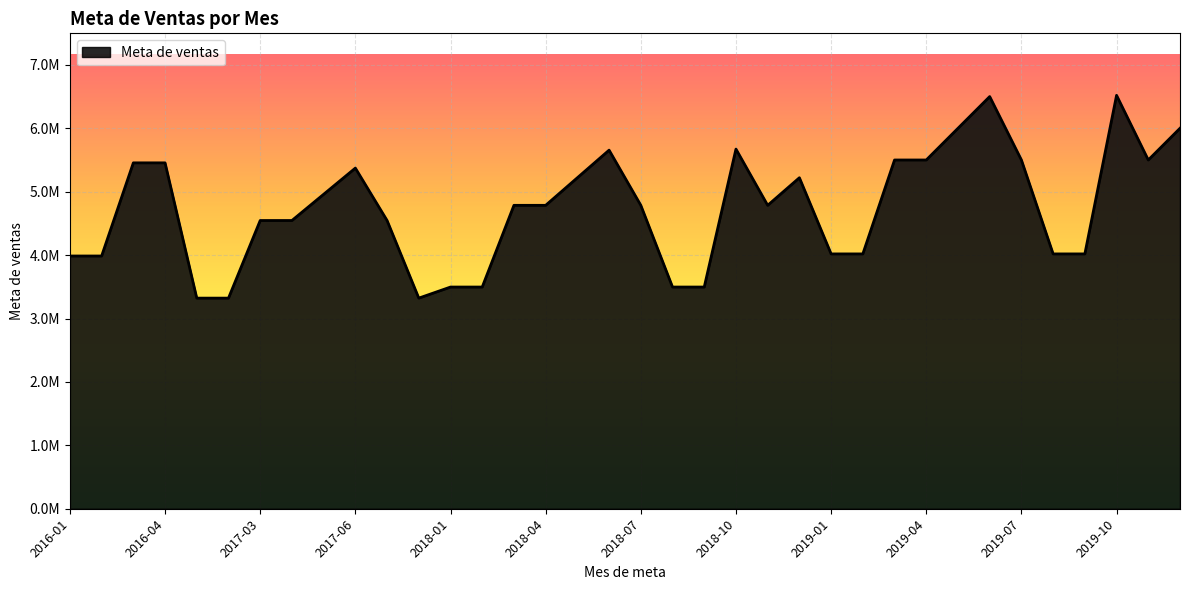

Is this an area chart (filled region under the line)?

Yes